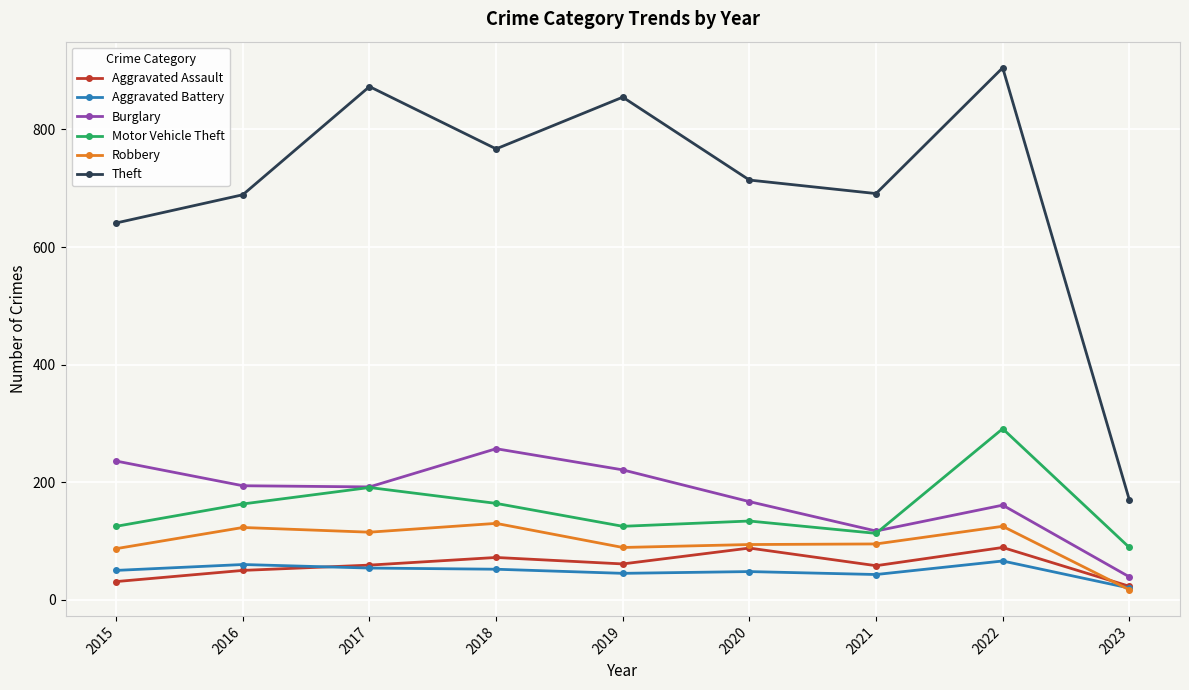

At which category does the chart reach its peak across all series?

2022